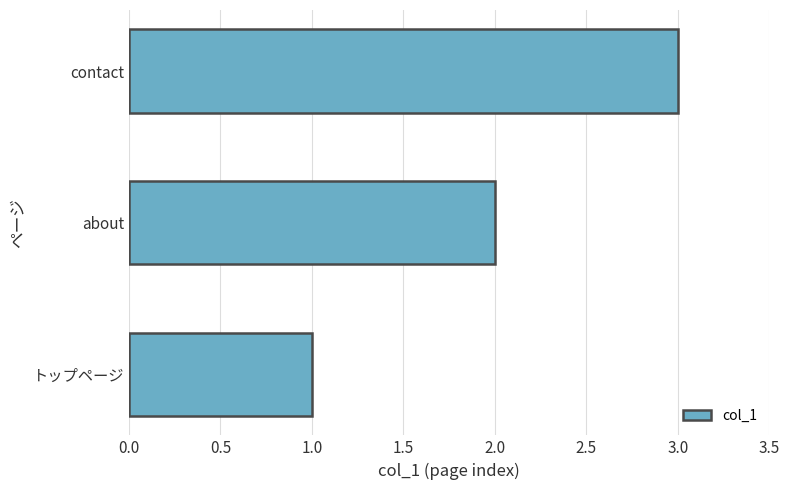

Rank the categories by value from lowest to highest.

トップページ, about, contact